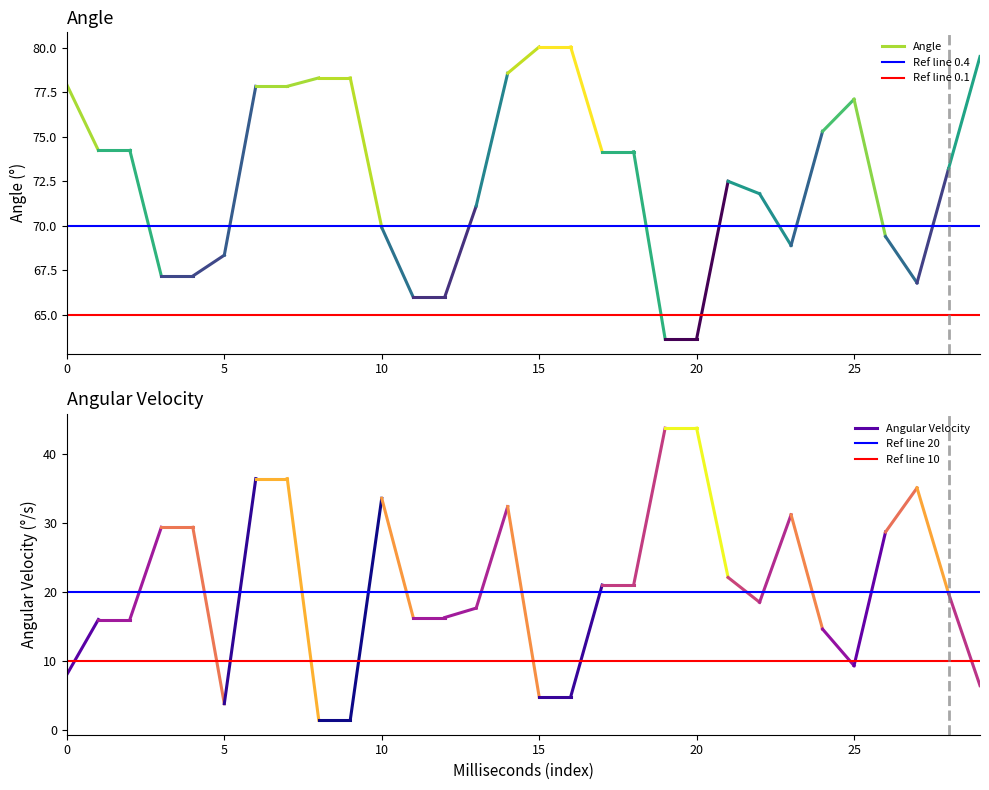

What is the value of the Ref line 0.4 point at the 2nd from the left?

70.0